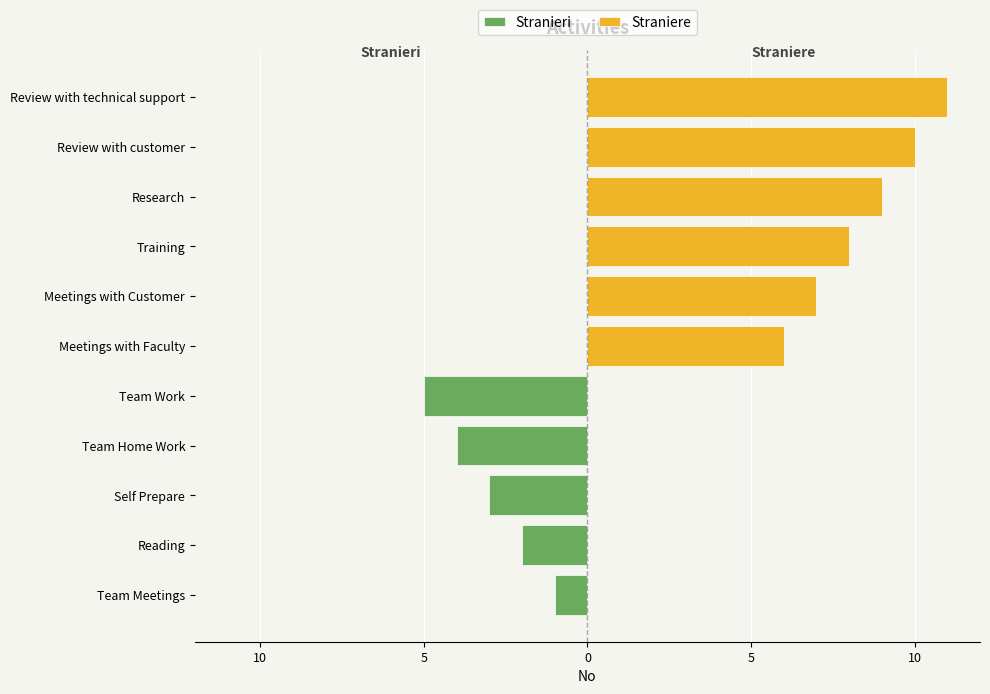

What position from the right is Training?

4